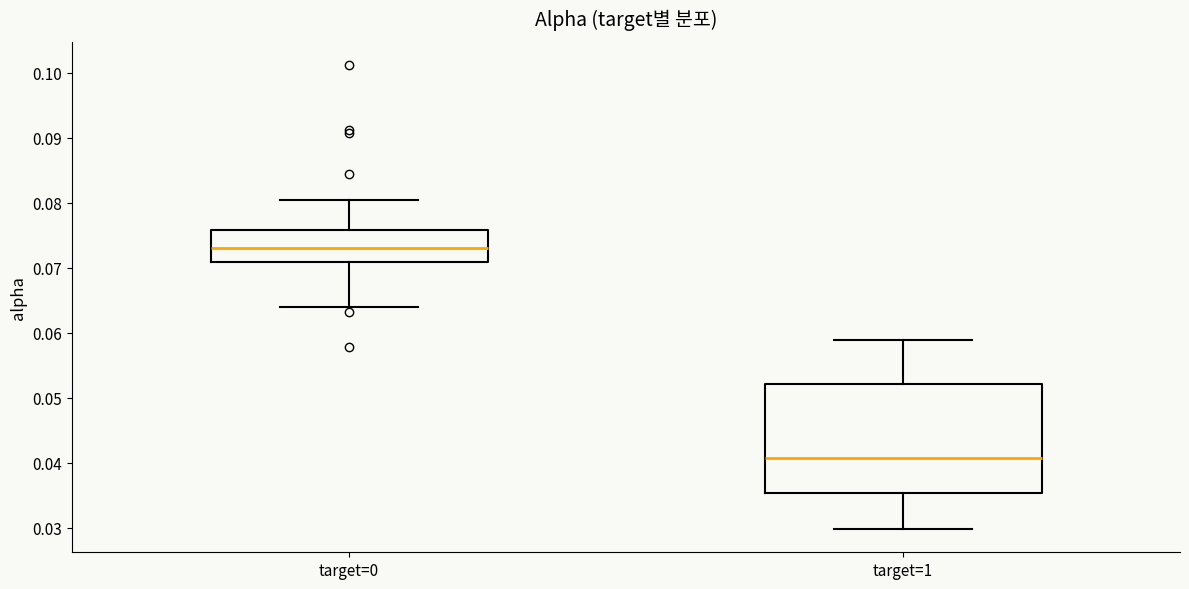

Comparing the boxes themselves (not the whiskers), which one is the tallest?

target=1